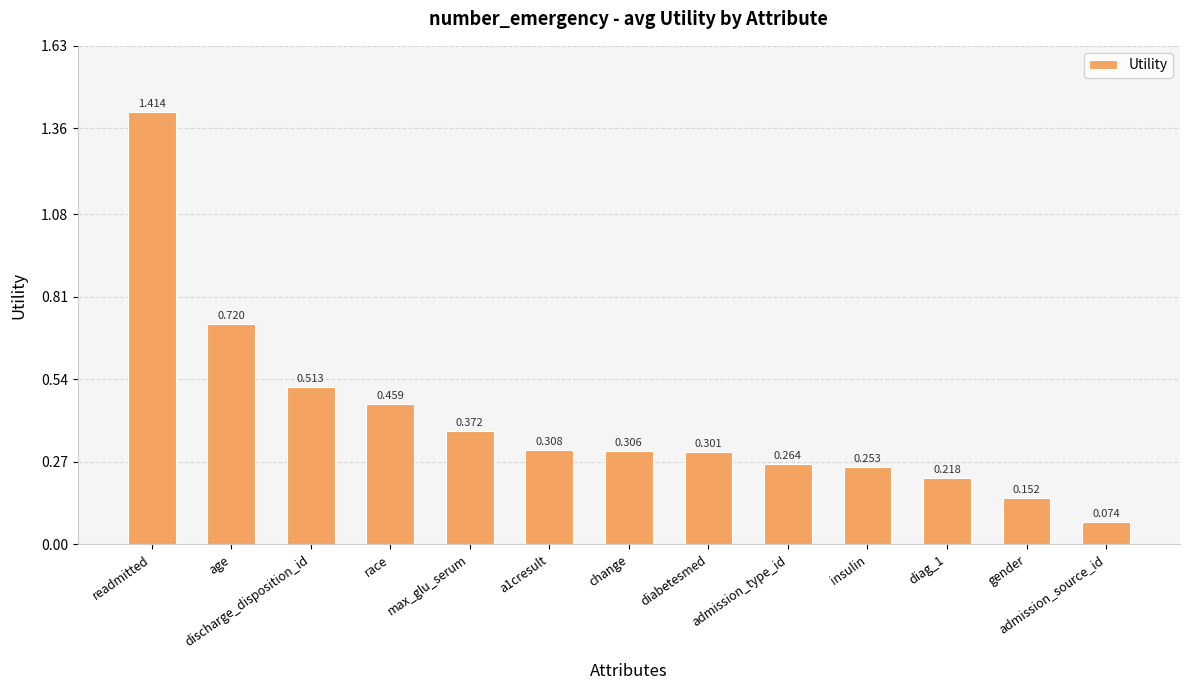

The chart shows a value of 0.3 at change. True or false?

True